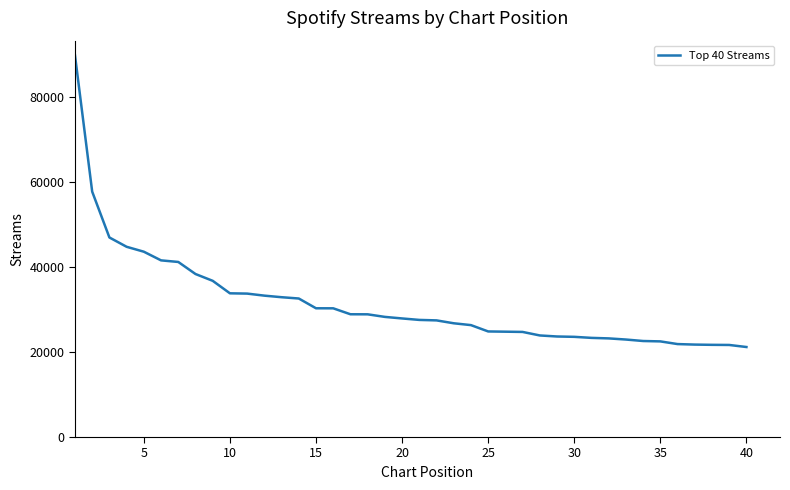

What is the smallest value displayed?

21183